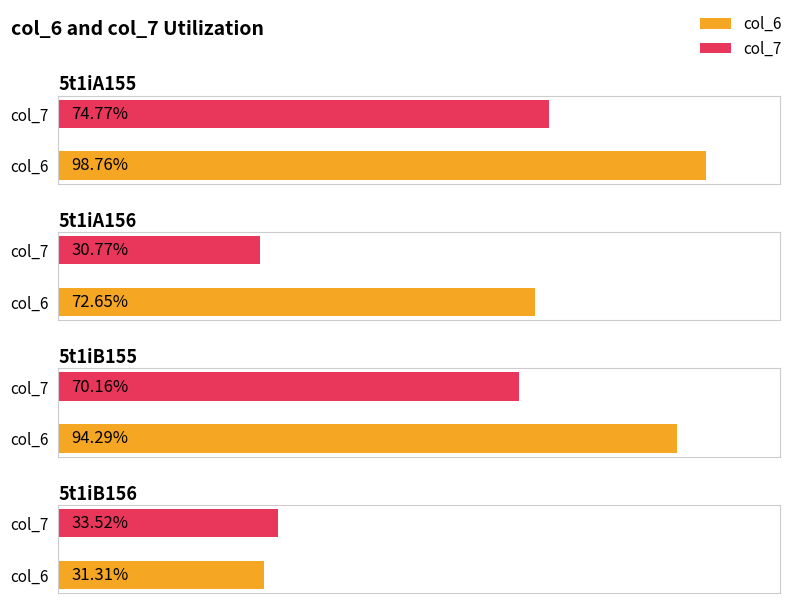

How many values in the col_6 series exceed 94?

2